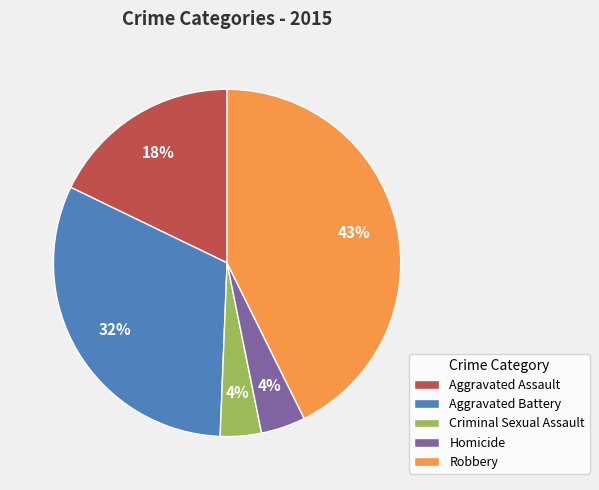

Between Robbery and Aggravated Assault, which is larger?

Robbery